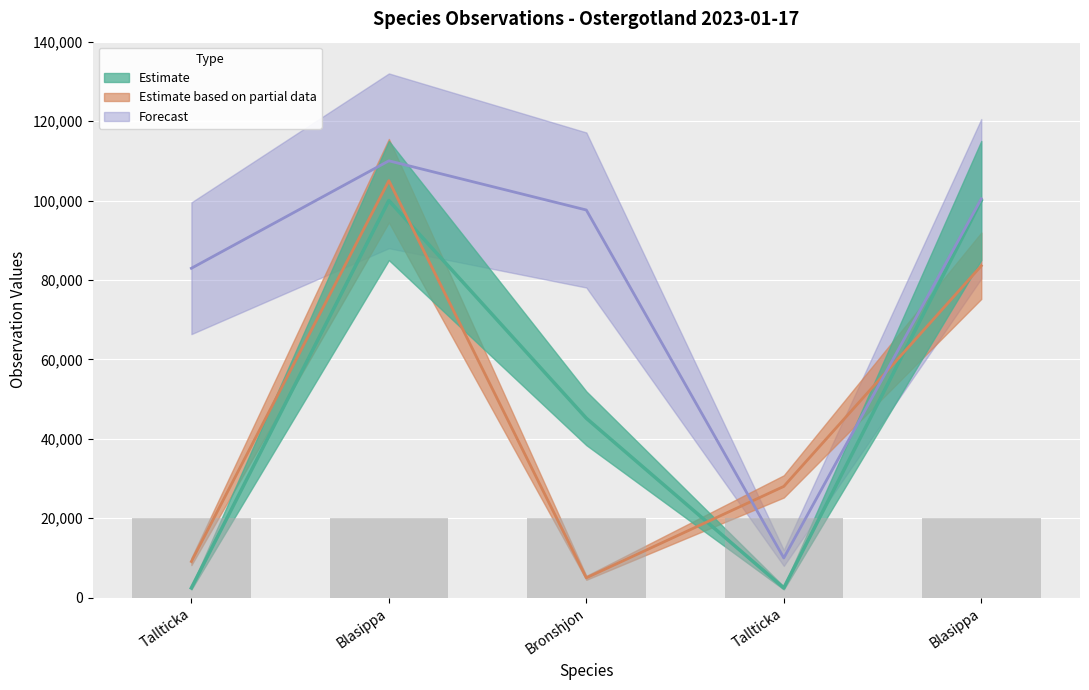

Count the number of data series in this chart.

3